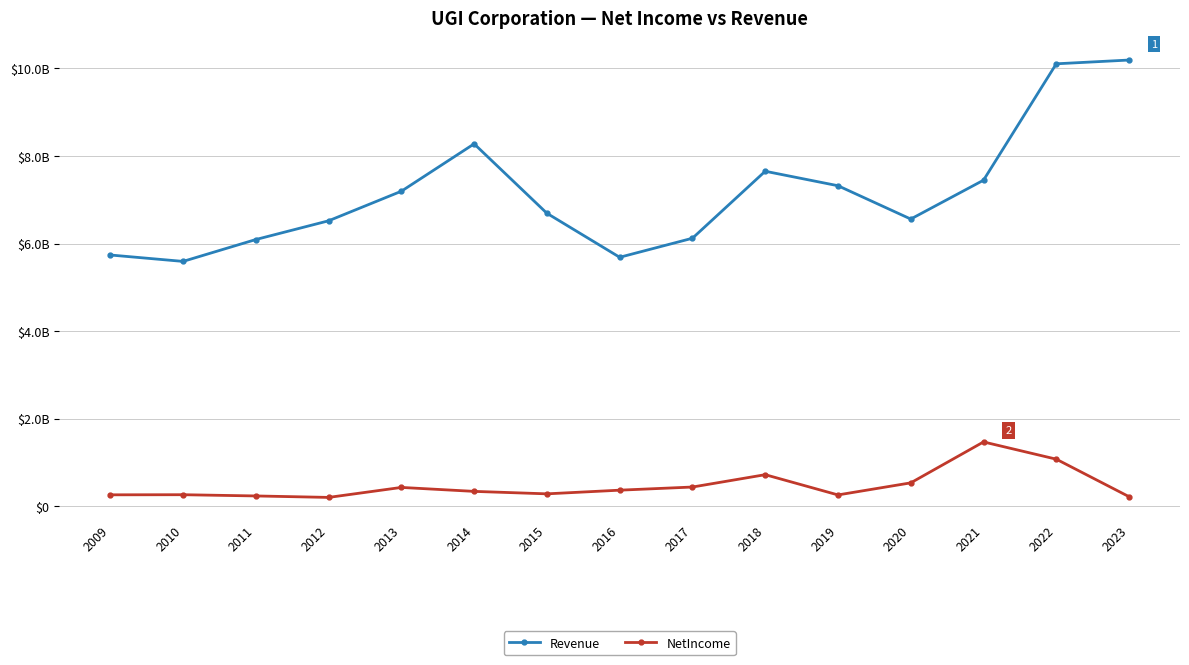

Does the chart have visible grid lines?

Yes